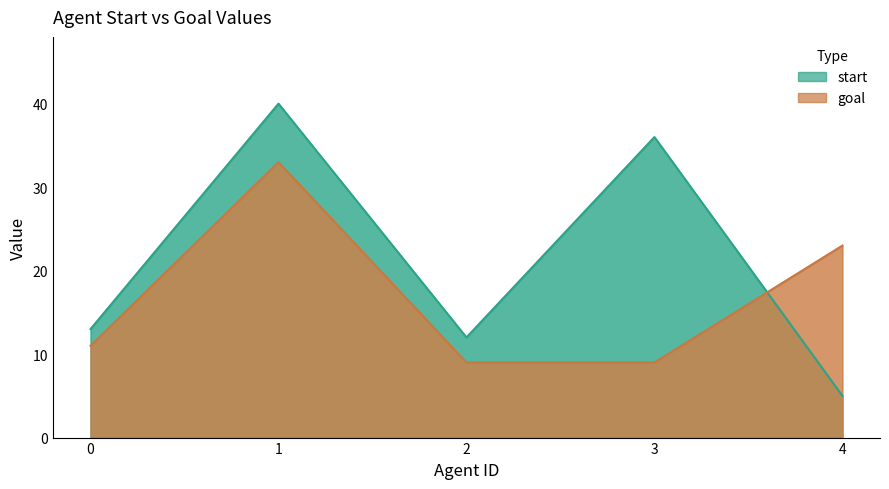

True or false: goal has more than 1 interior local peaks.

False